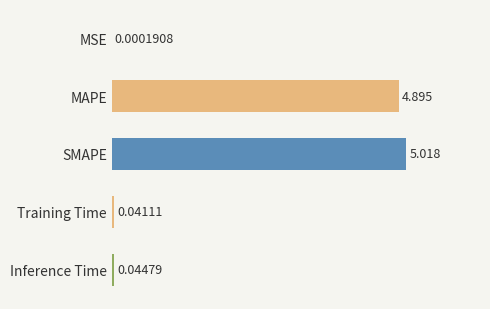

At which label is the value closest to 2?

Inference Time